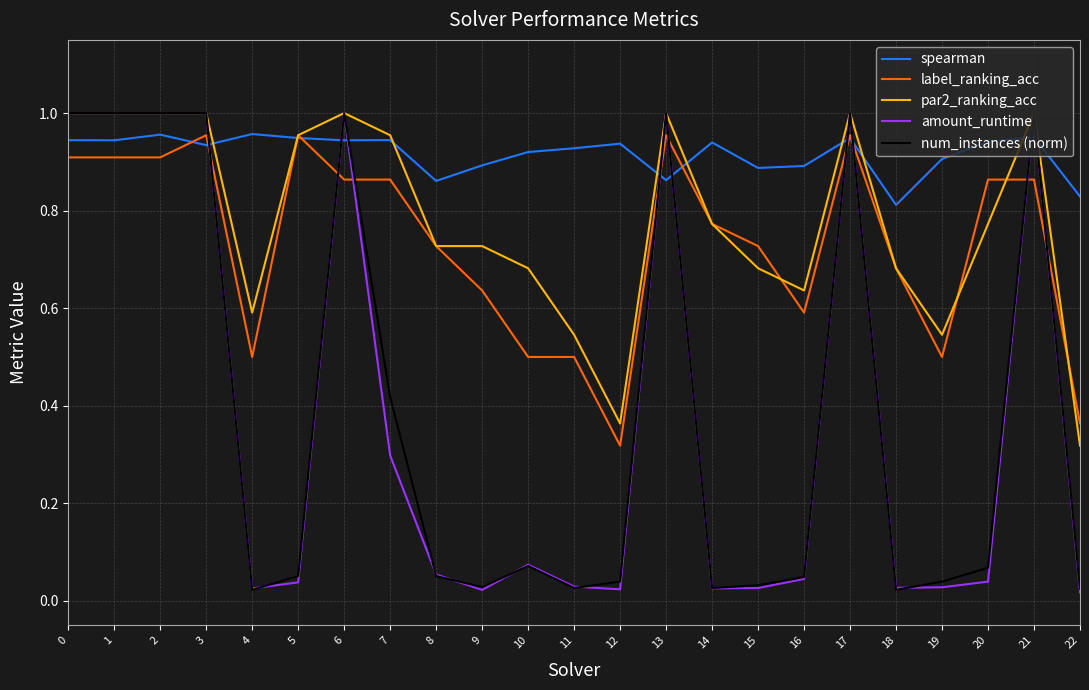

Which series changed the most between 15 and 20?

label_ranking_acc